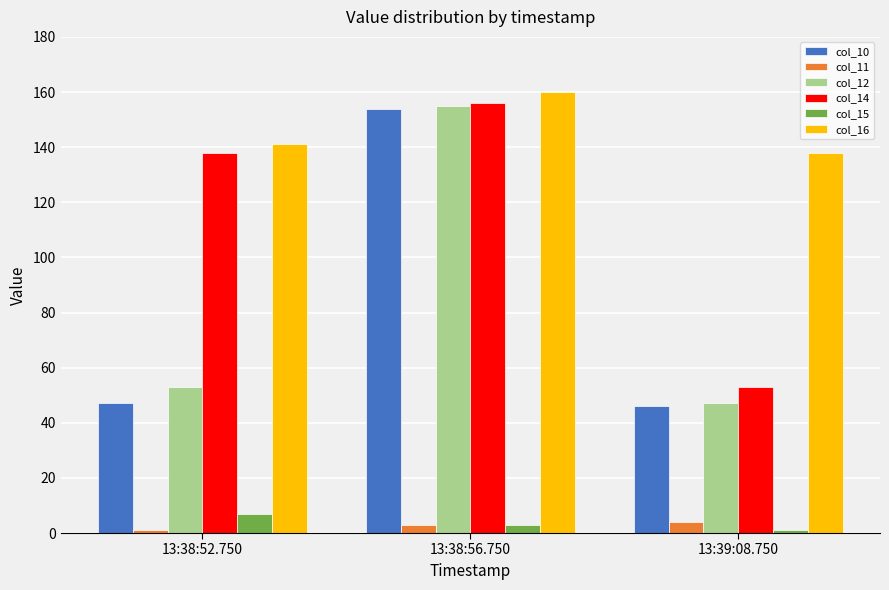

Reading right to left, list all the values displayed in this chart.

col_10: 13:39:08.750=46	13:38:56.750=154	13:38:52.750=47
col_11: 13:39:08.750=4	13:38:56.750=3	13:38:52.750=1
col_12: 13:39:08.750=47	13:38:56.750=155	13:38:52.750=53
col_14: 13:39:08.750=53	13:38:56.750=156	13:38:52.750=138
col_15: 13:39:08.750=1	13:38:56.750=3	13:38:52.750=7
col_16: 13:39:08.750=138	13:38:56.750=160	13:38:52.750=141